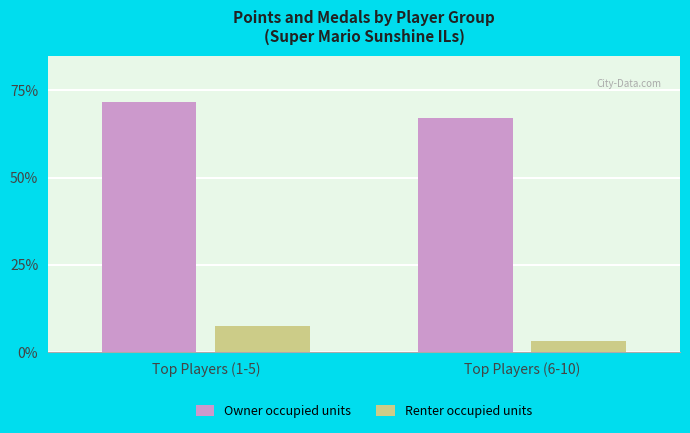

What is the average value of the Owner occupied units series?

69.4